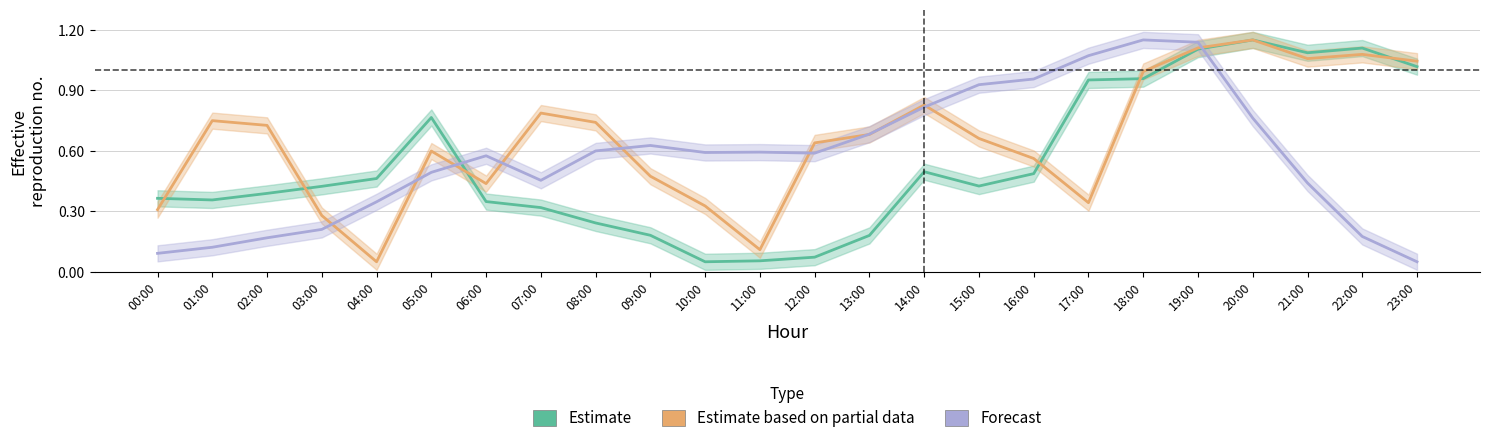

At how many categories does at least one series exceed 0?

24